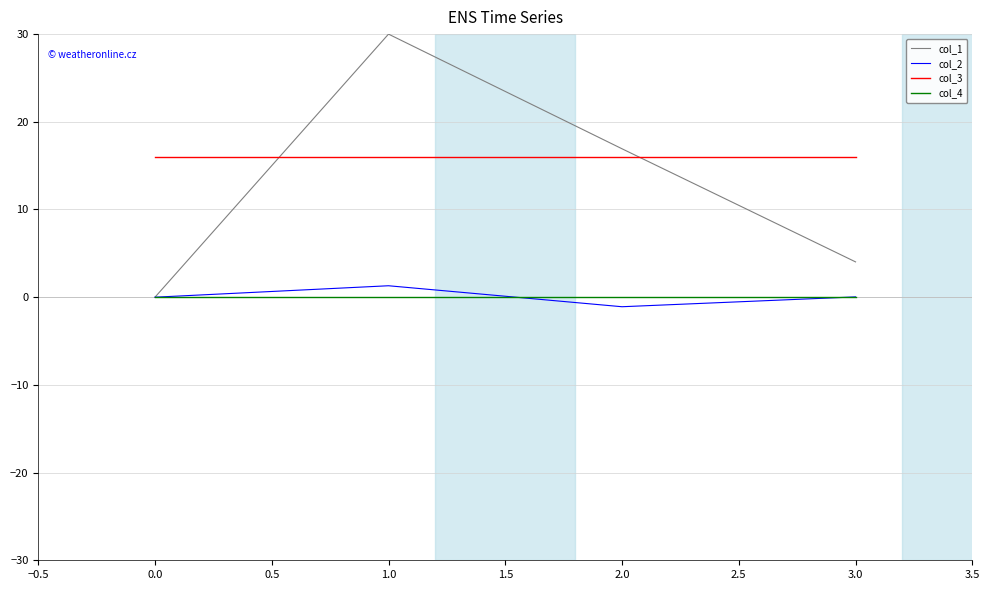

At which category is the sum across all series the highest?

1.0